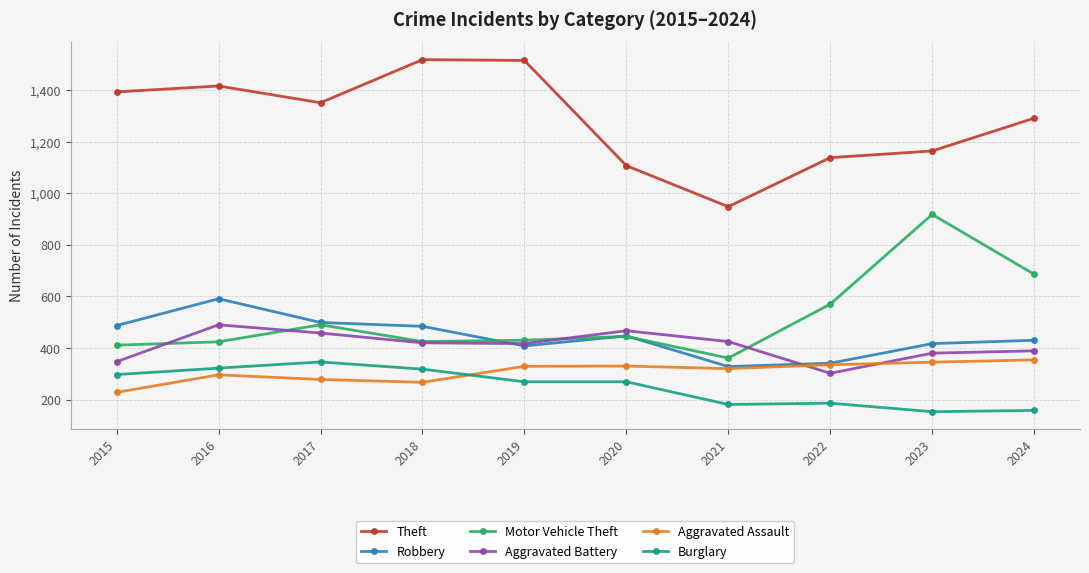

Which series changed the most between 2015 and 2021?

Theft